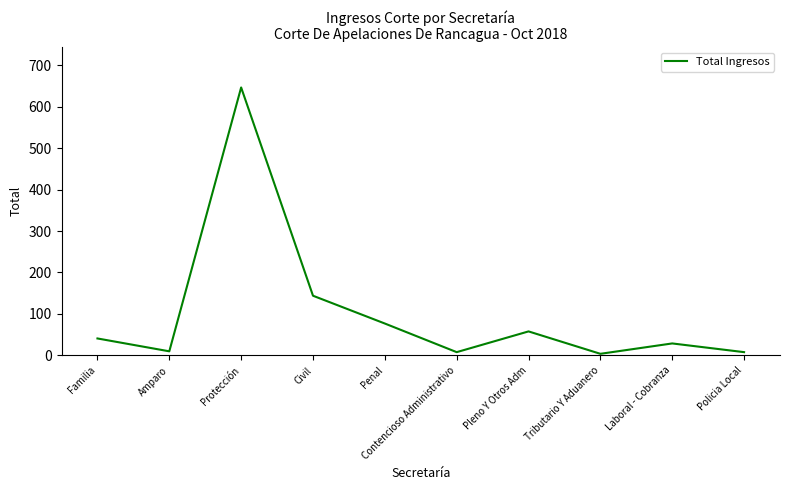

Count the number of data series in this chart.

1